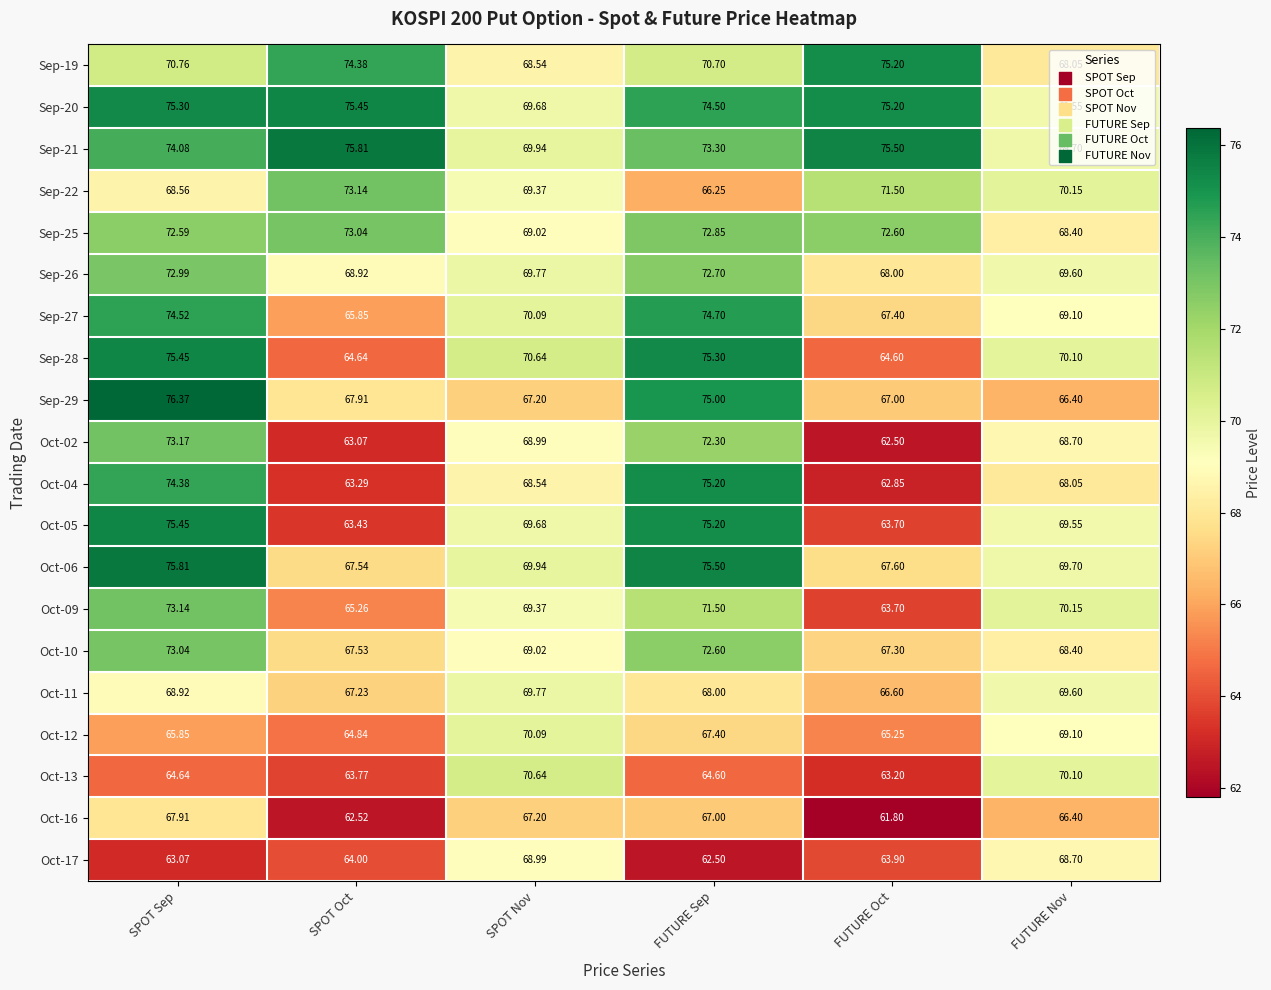

At which label is Oct-06 closest to 71?

SPOT Nov